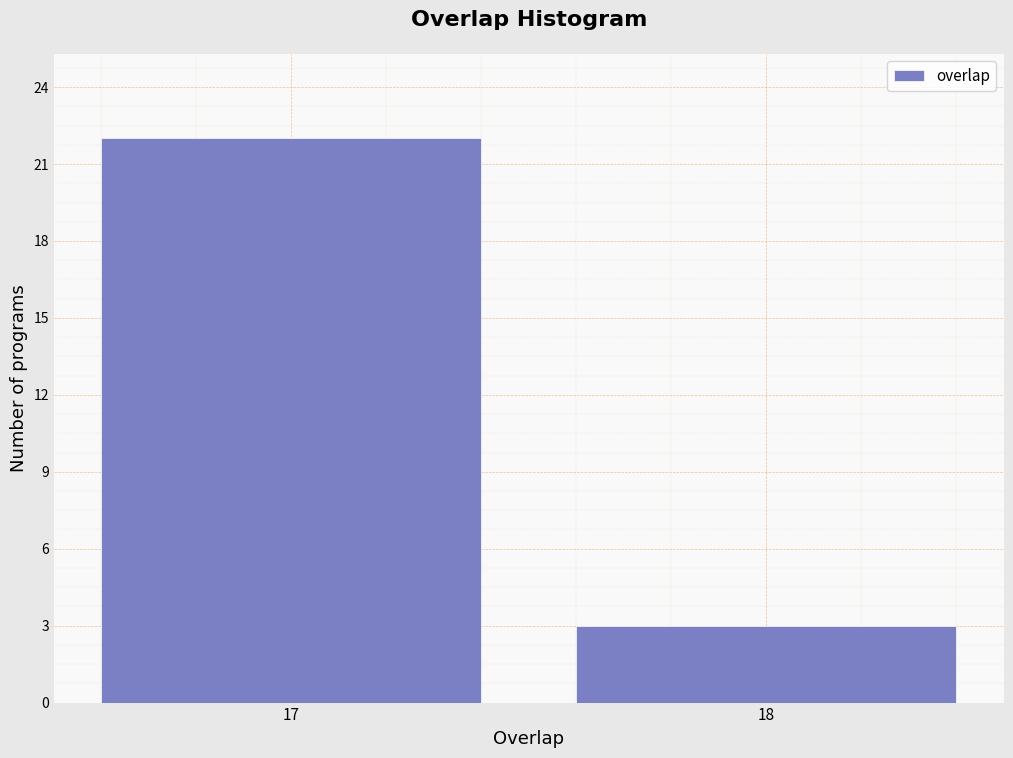

Reading right to left, transcribe all the data shown in this chart.

18=3	17=22